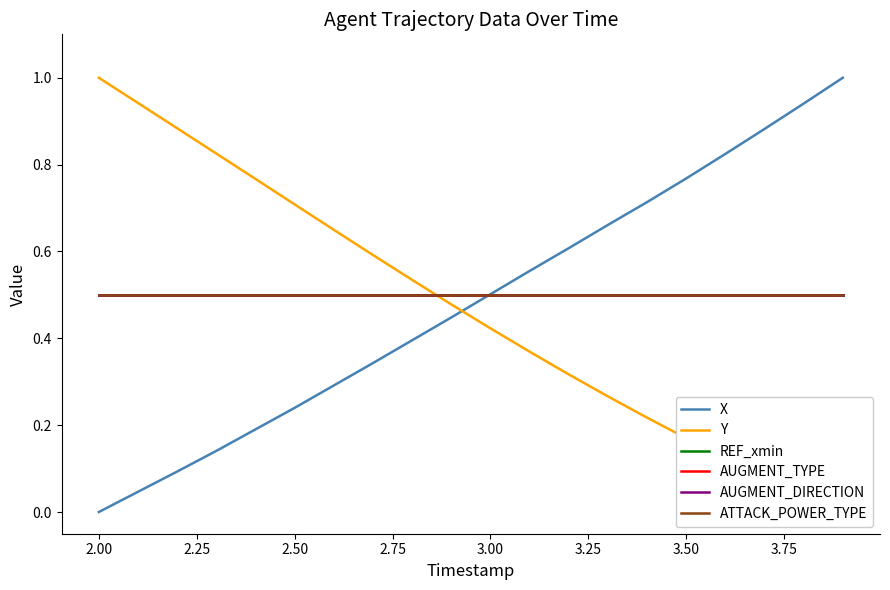

The value of ATTACK_POWER_TYPE at 3.50 is 0.2. True or false?

False